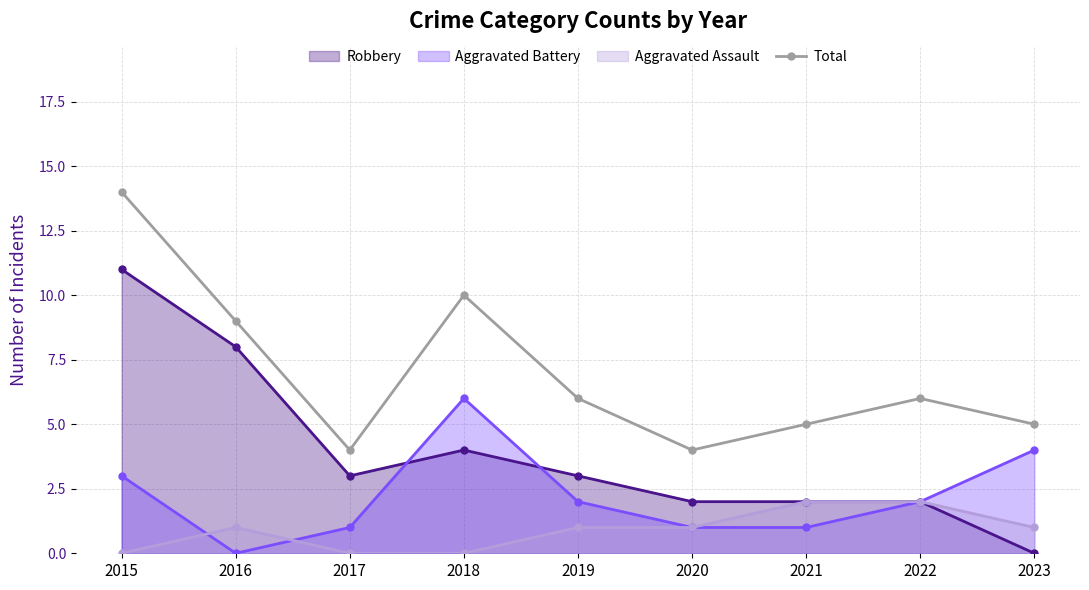

Between 2021 and 2018, which is larger?

2018